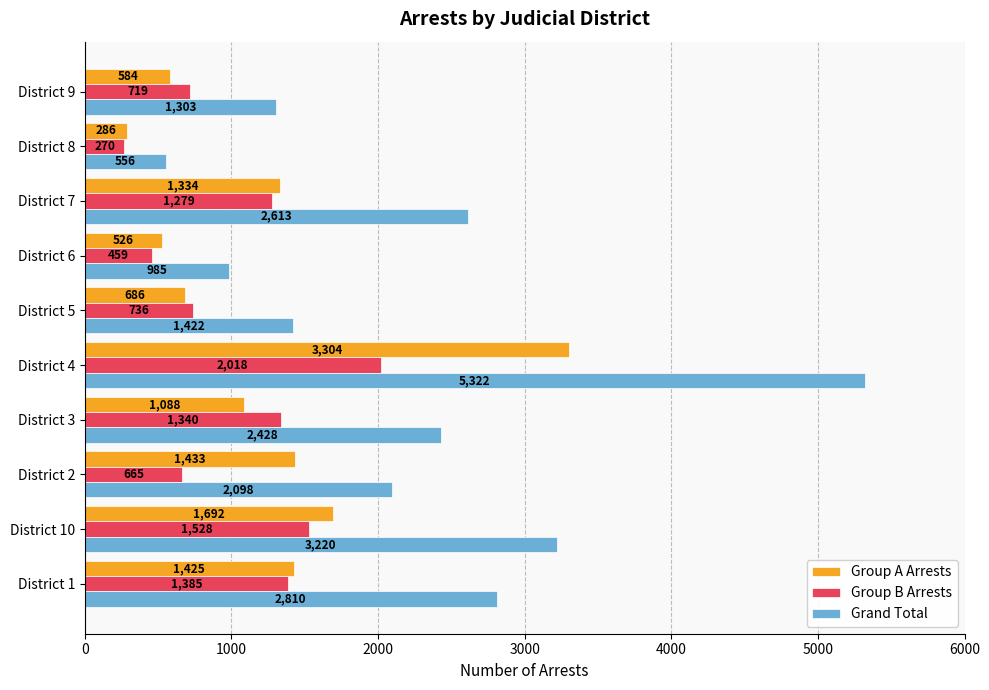

Is the value of Grand Total at District 3 greater than the value of Group A Arrests at District 2?

Yes